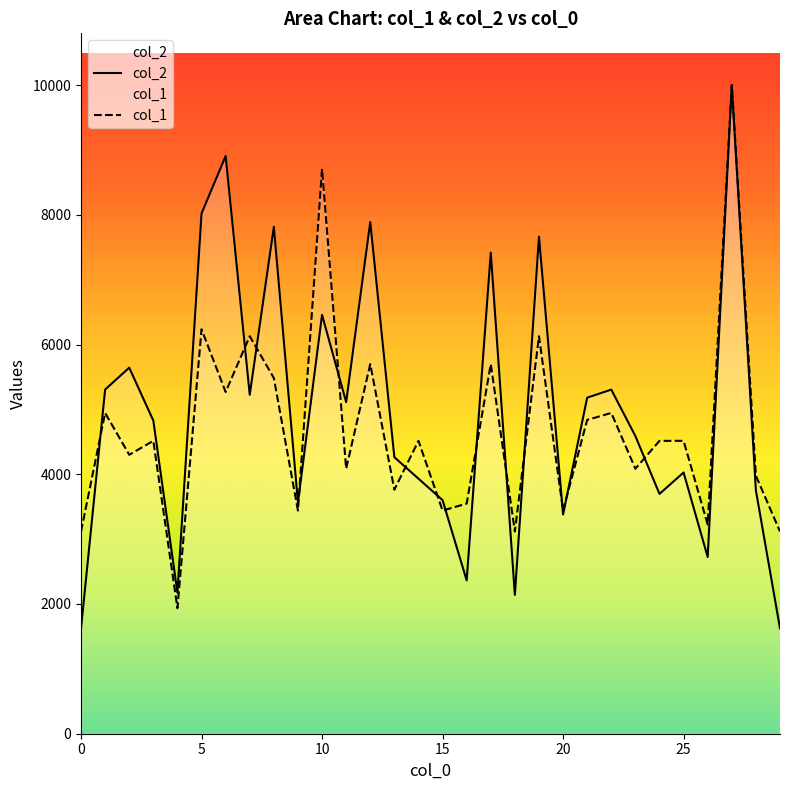

Where is the first local maximum for col_2?

2